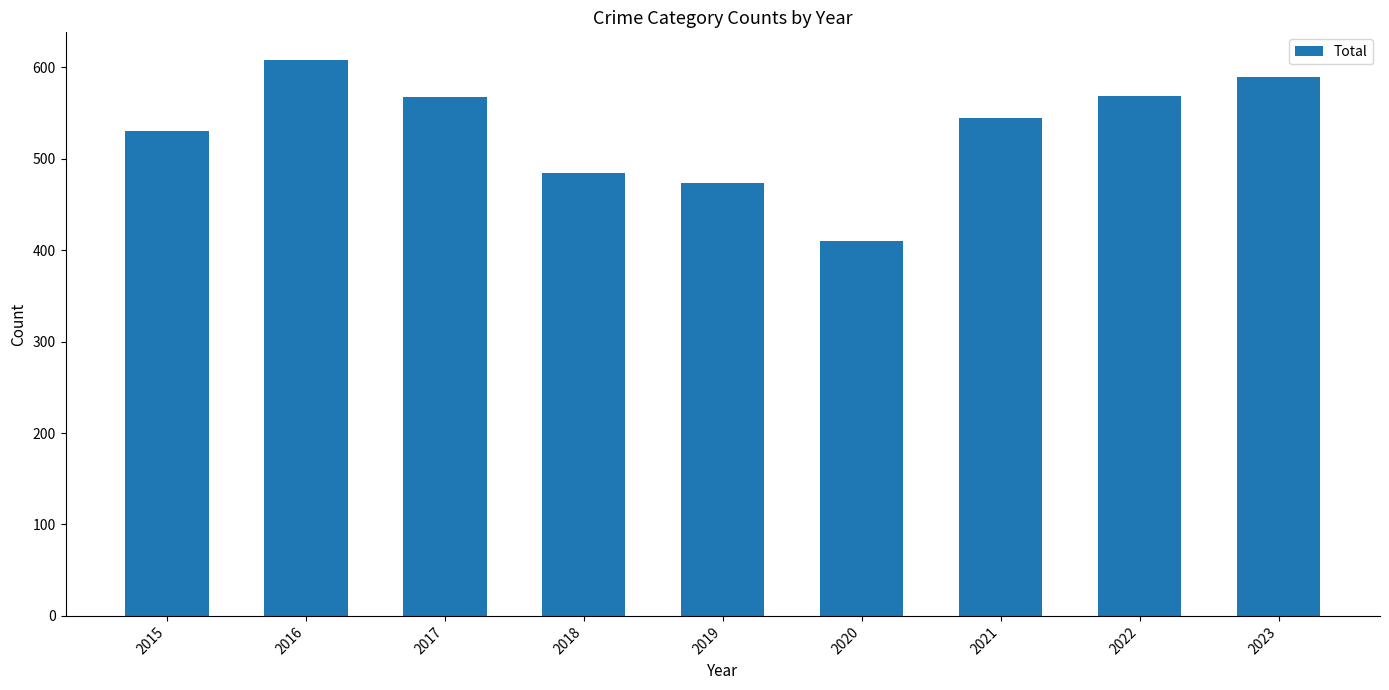

Are the bars horizontal?

No